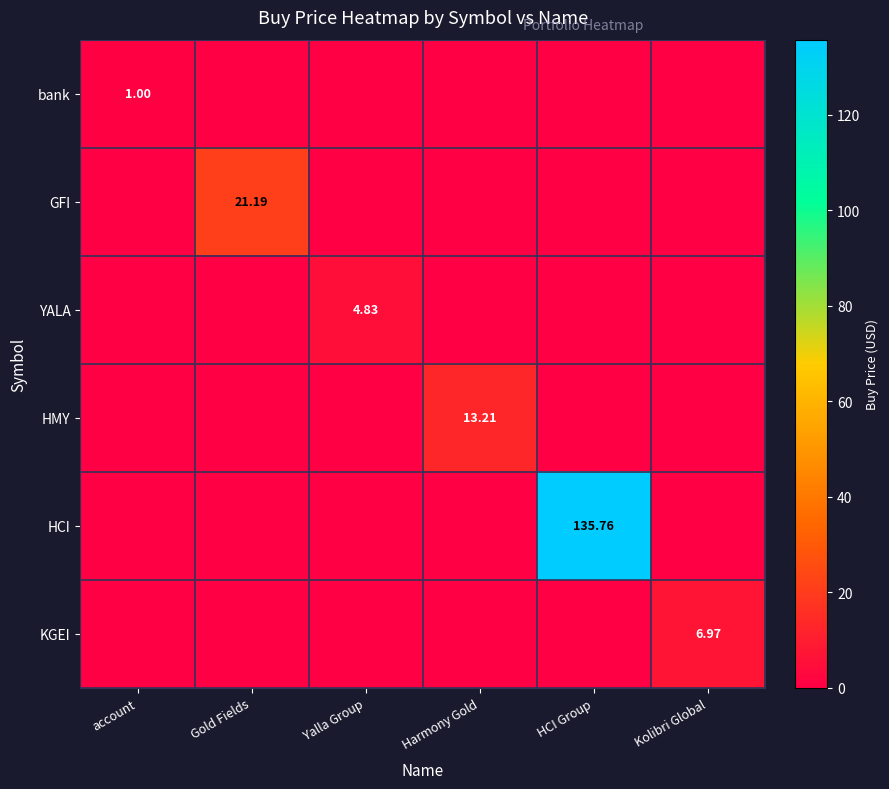

At how many categories does at least one series exceed 124?

1